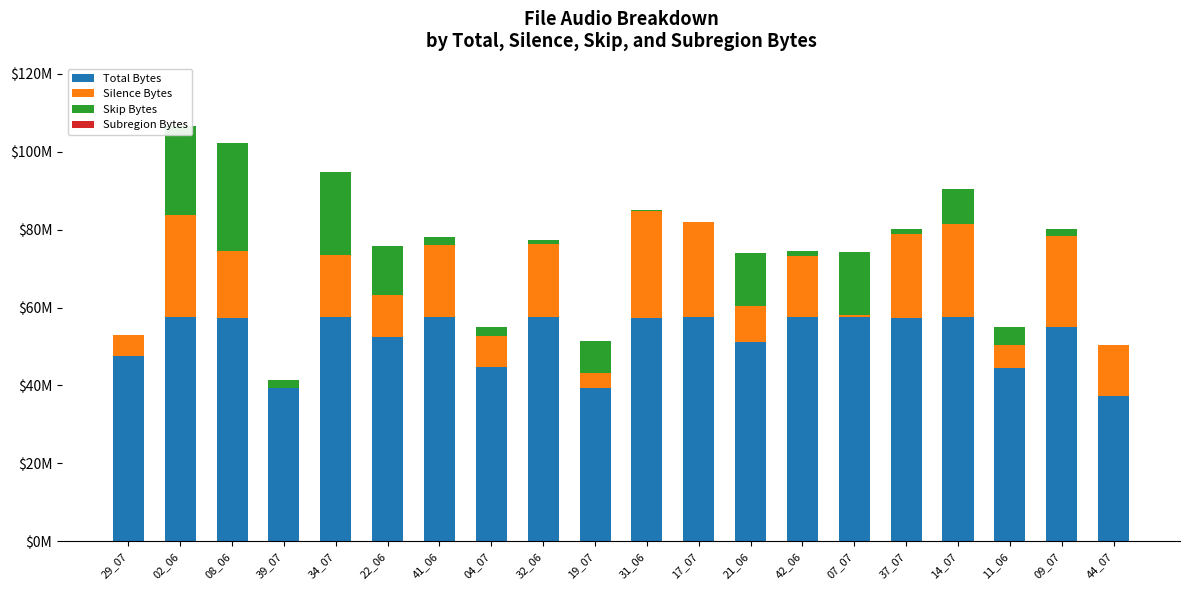

Is it true that Total Bytes equals 39349746 at 19_07?

True